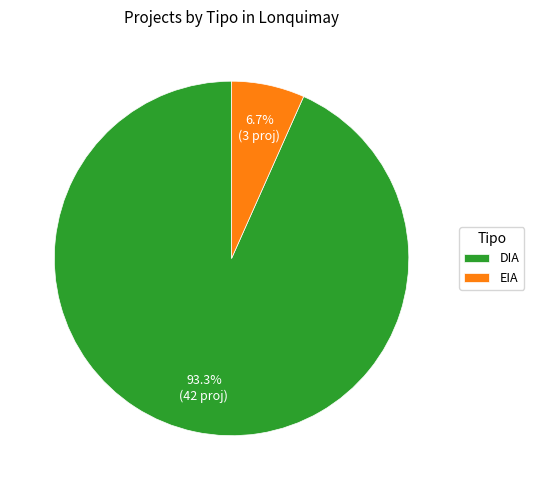

To the nearest percent, what is the combined percentage of DIA and EIA?

100%